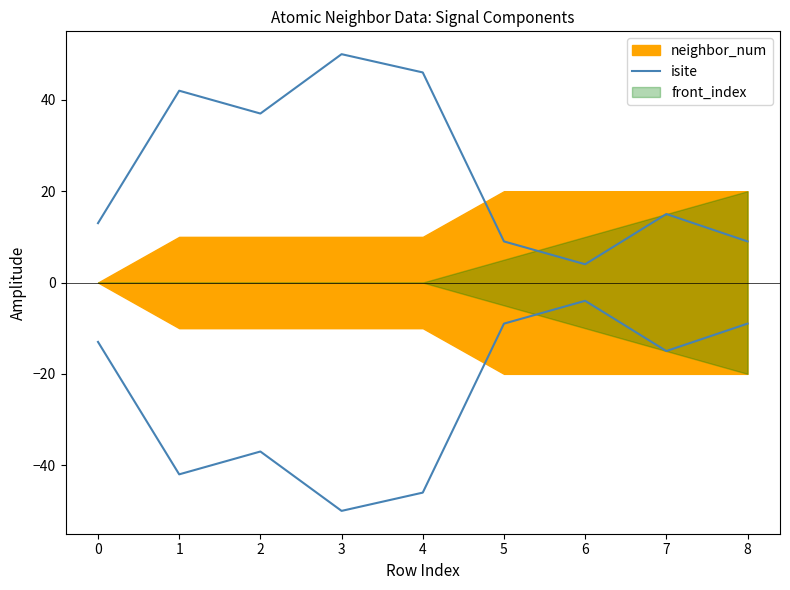

What is the approximate value at 7, to the nearest 10?

20